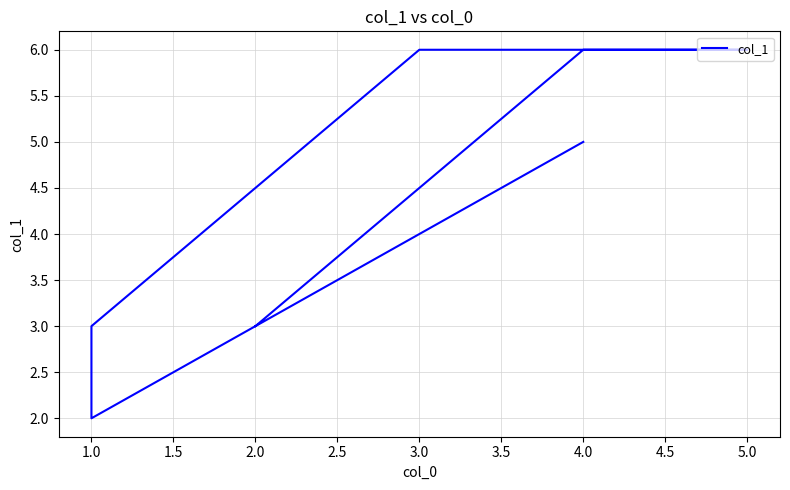

What is the smallest value displayed?

2